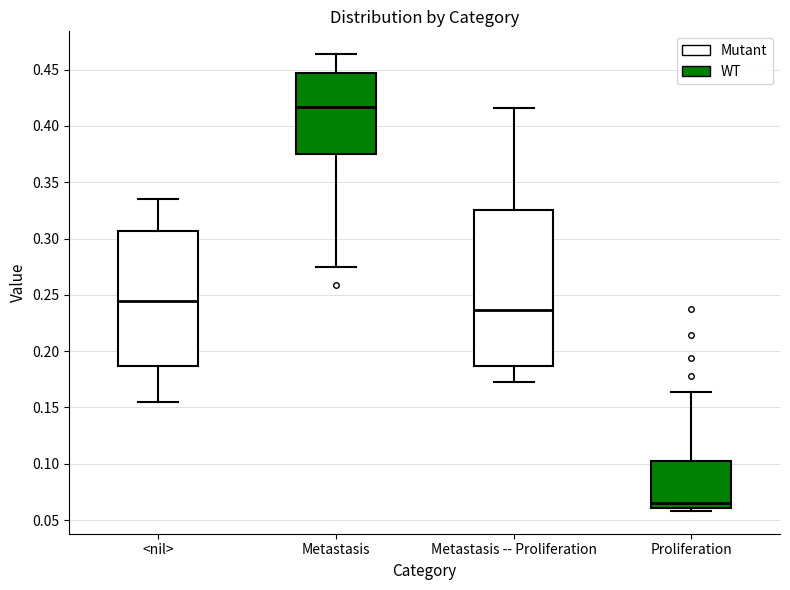

Which box's median line is the highest?

Metastasis